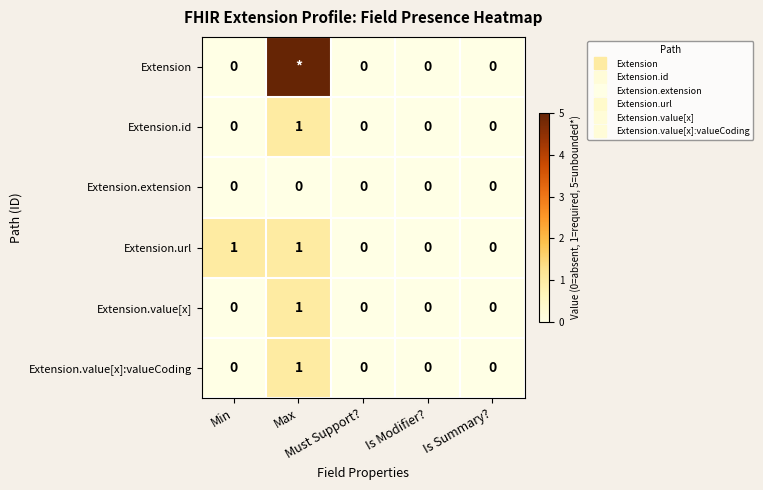

What value does the Extension series have at Max?

5